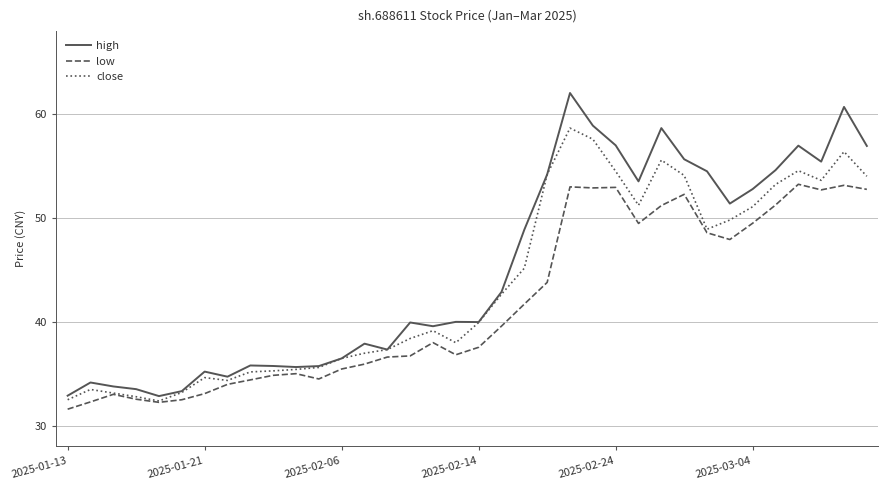

True or false: low and high intersect in this chart.

False